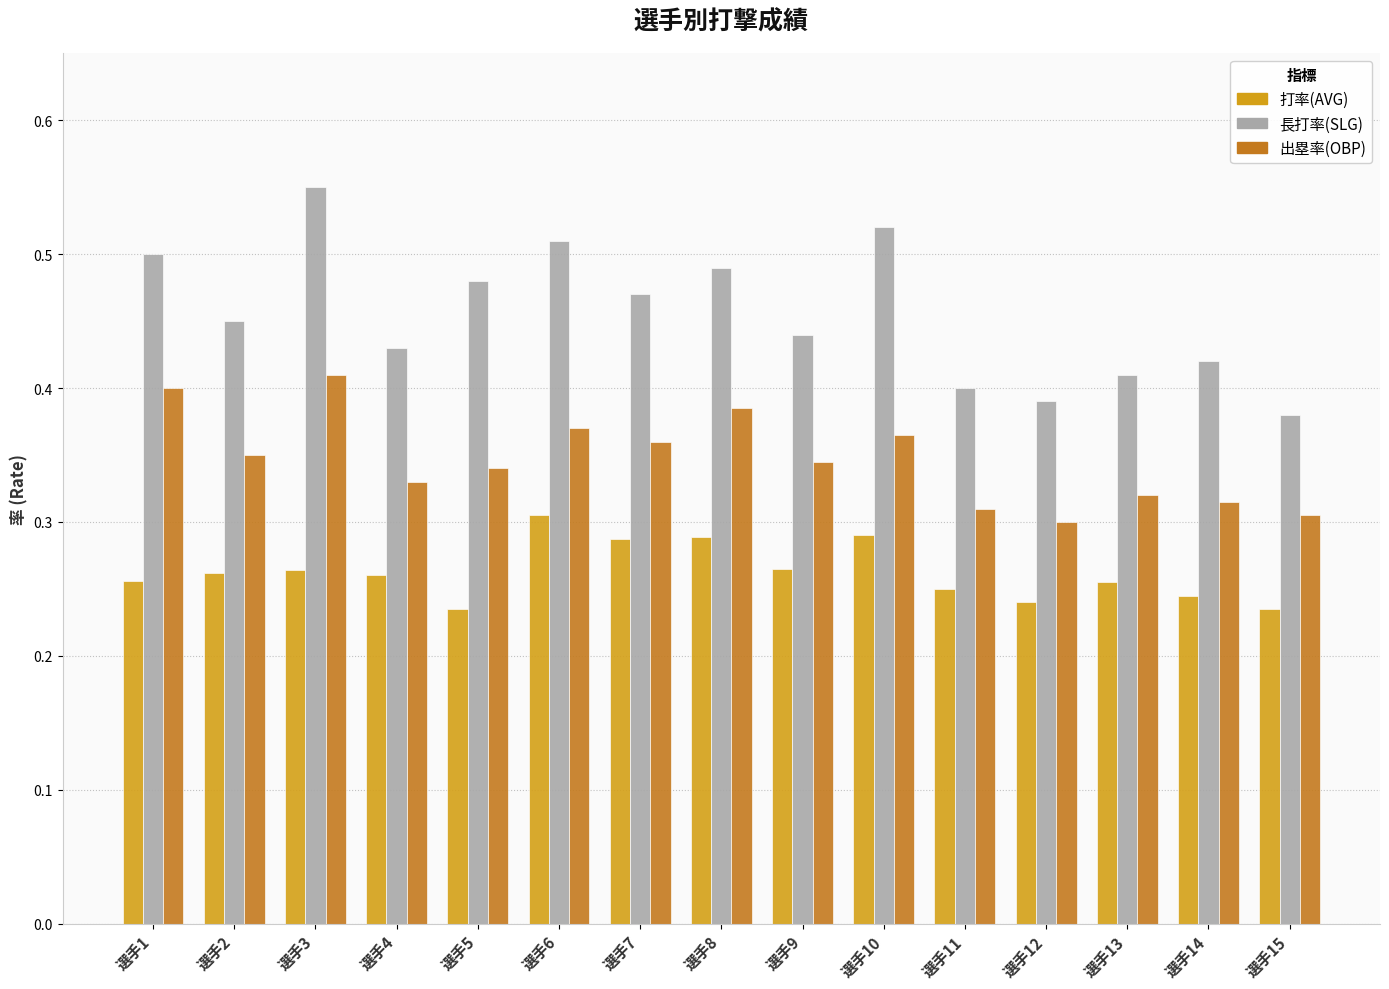

Count the 出塁率(OBP) values in the range 0 to 1.

15